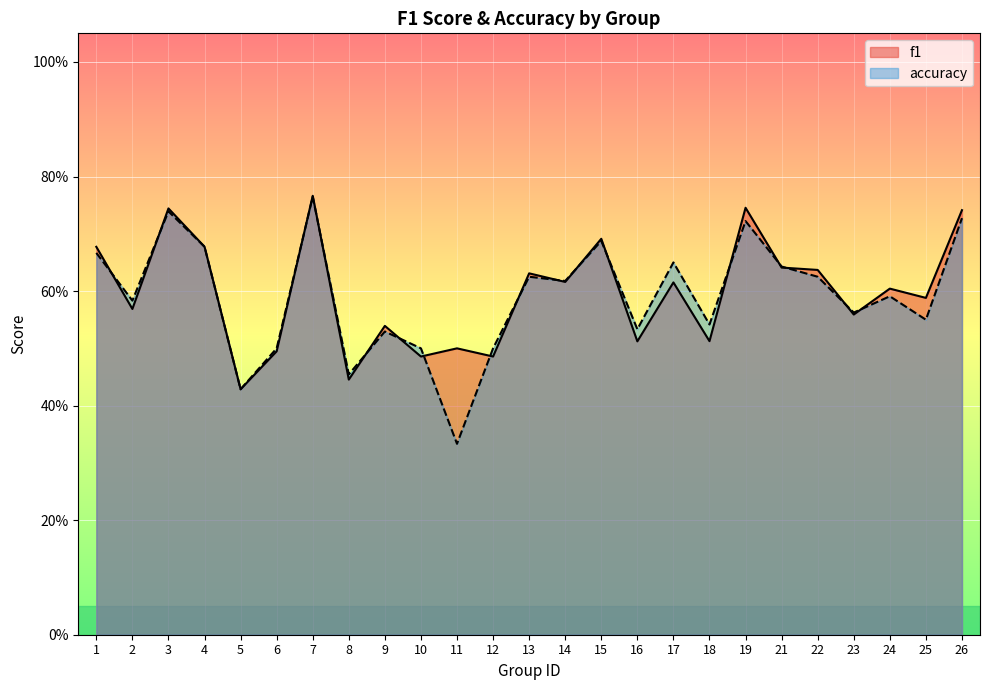

At which label is f1 closest to 0?

5